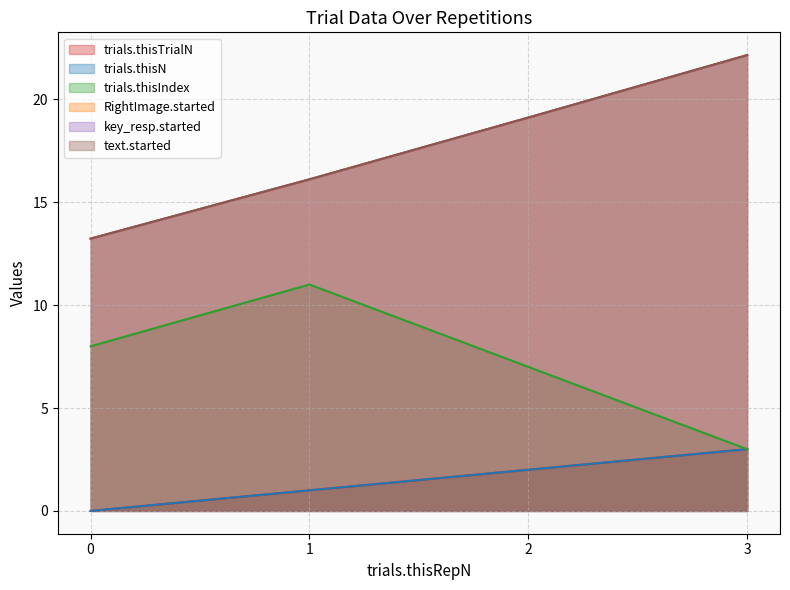

Is the value of text.started at 3 greater than the value of trials.thisIndex at 2?

Yes